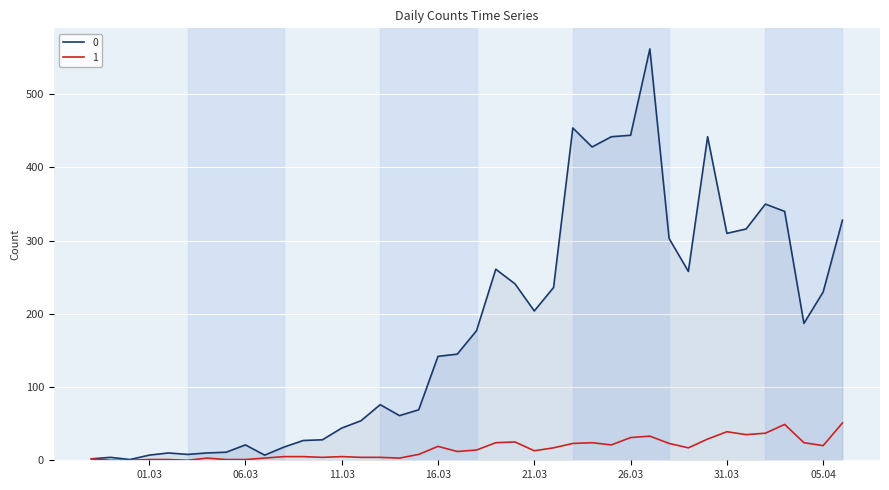

Is this an area chart (filled region under the line)?

No